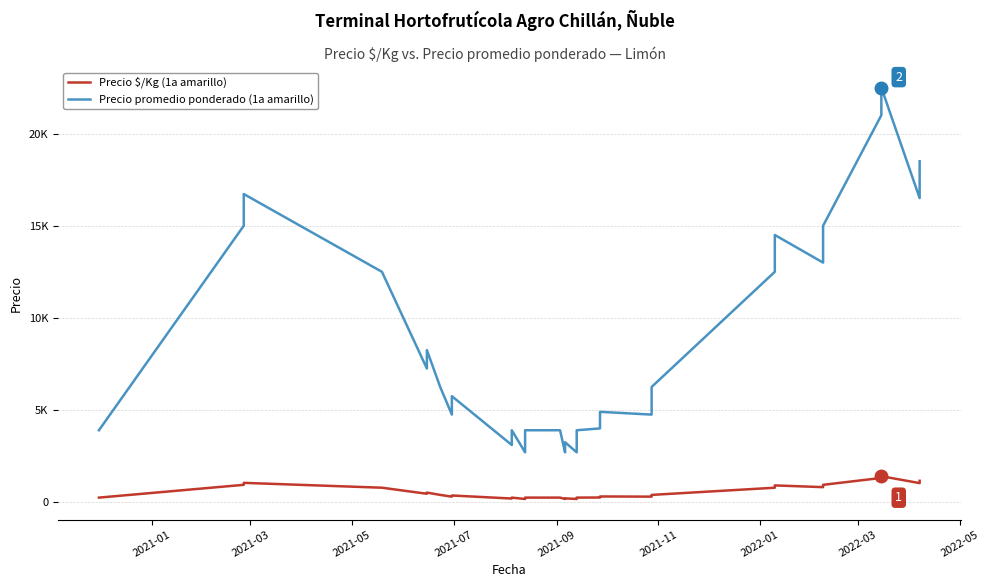

List the series in order of their overall mean, lowest first.

Precio $/Kg (1a amarillo), Precio promedio ponderado (1a amarillo)